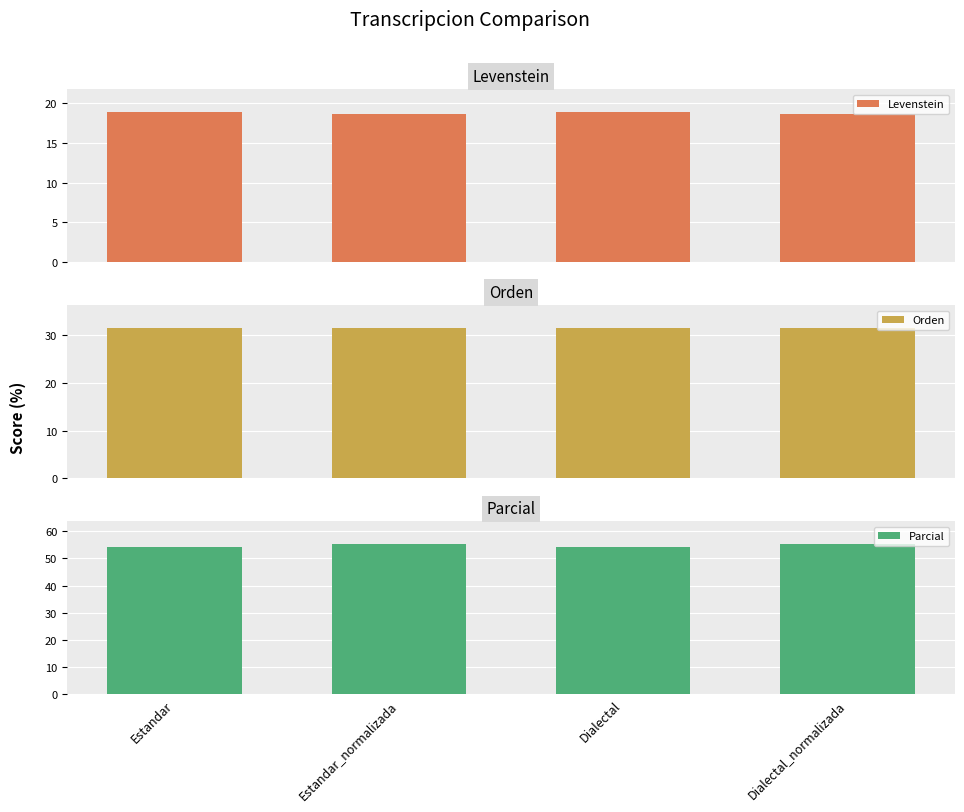

What are all the series names shown in the legend?

Levenstein, Orden, Parcial